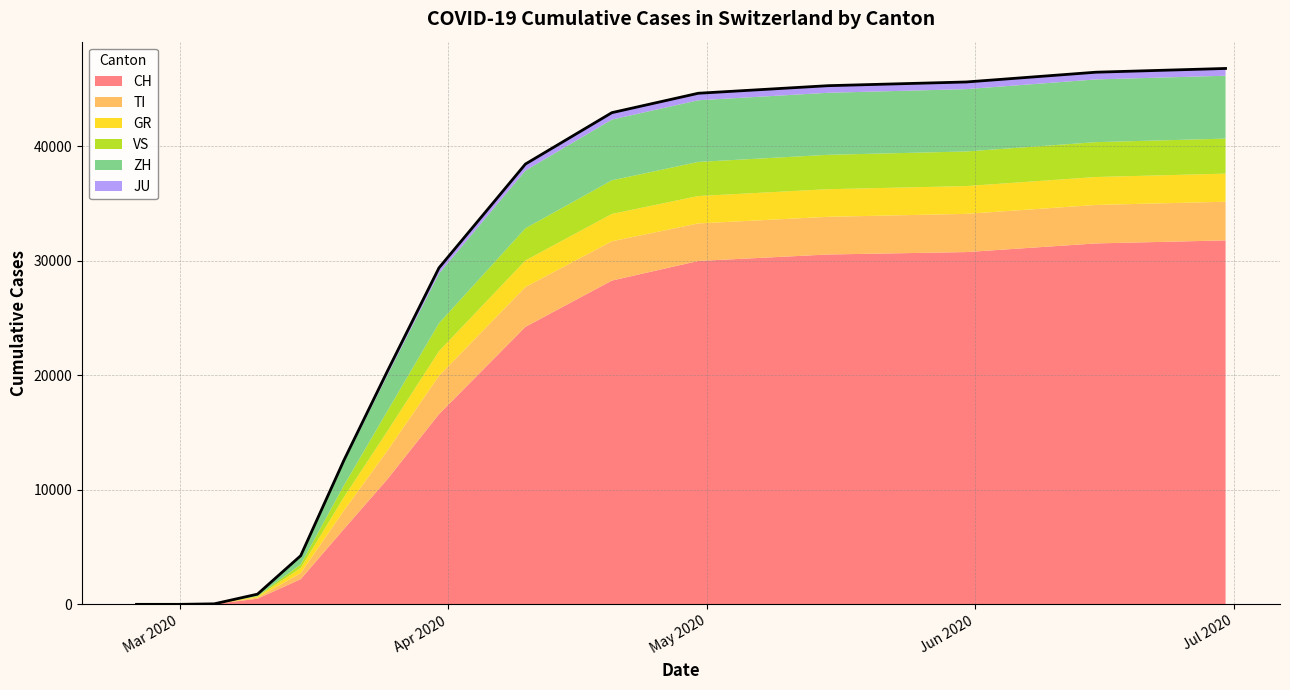

Does the chart have visible grid lines?

Yes